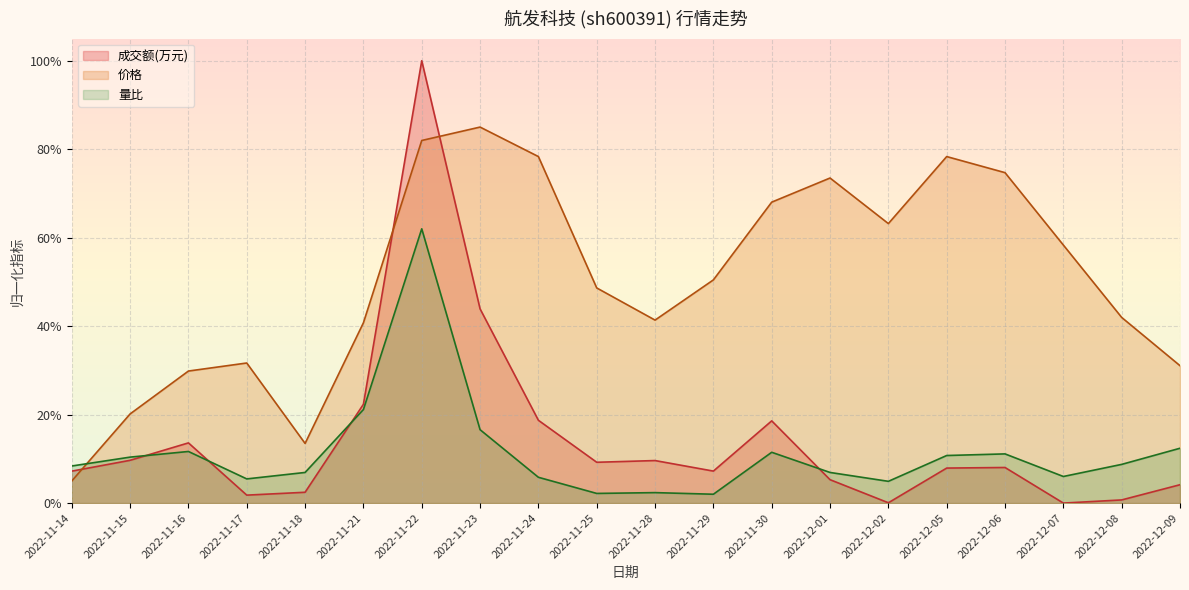

What is the maximum value for 价格?

85.0